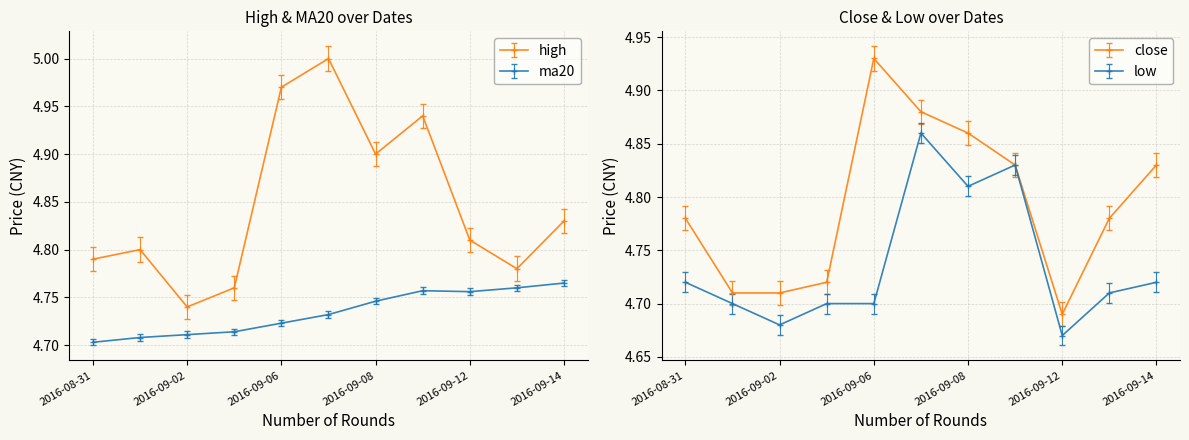

What position from the right is 2016-09-07?

6